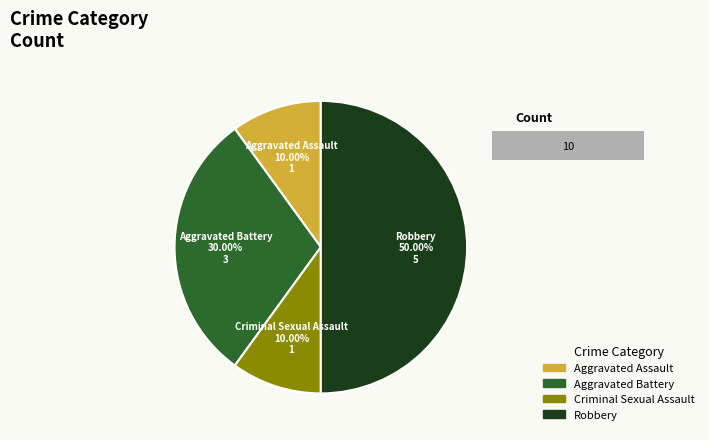

To the nearest percent, what is the combined percentage of Robbery and Aggravated Assault?

60%